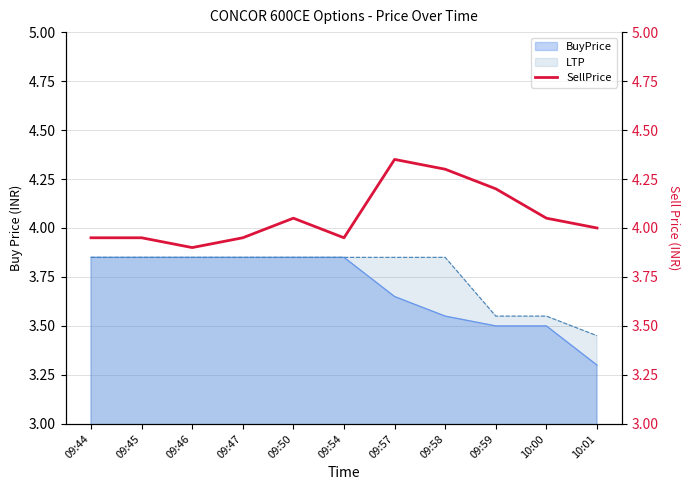

Which category has the highest value across all series?

09:57